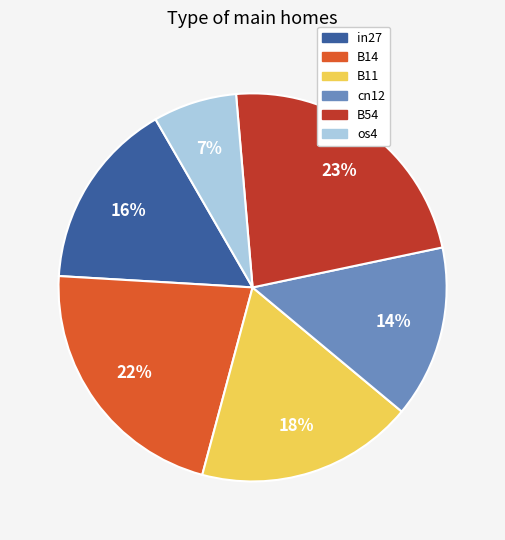

What percentage is the in27 slice, to the nearest percent?

16%